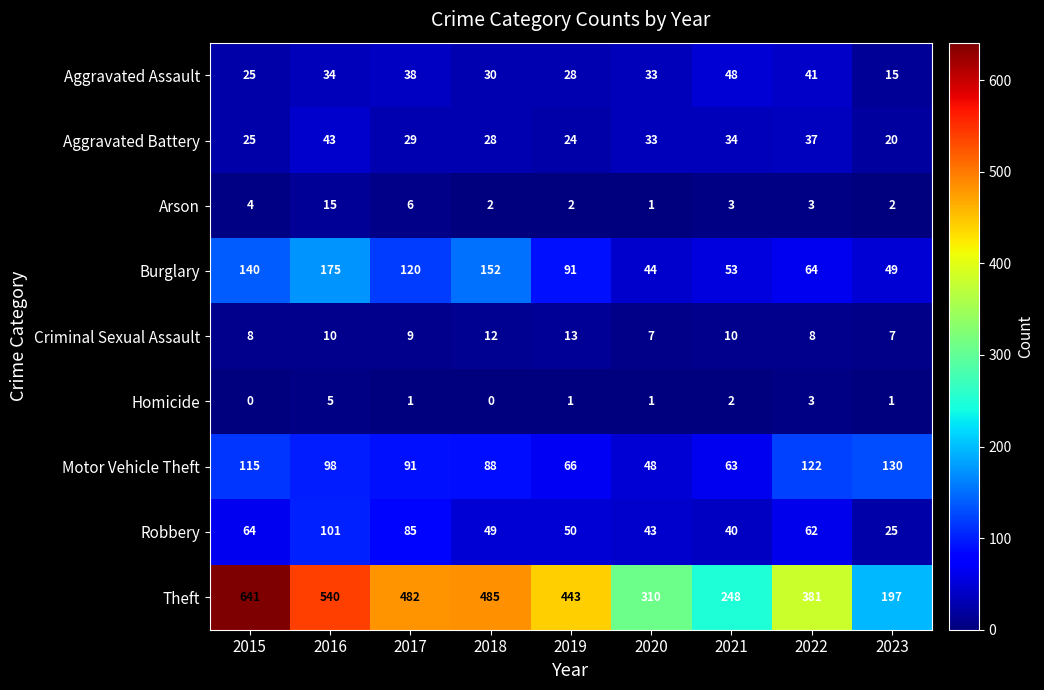

What is the highest value of the Motor Vehicle Theft series?

130